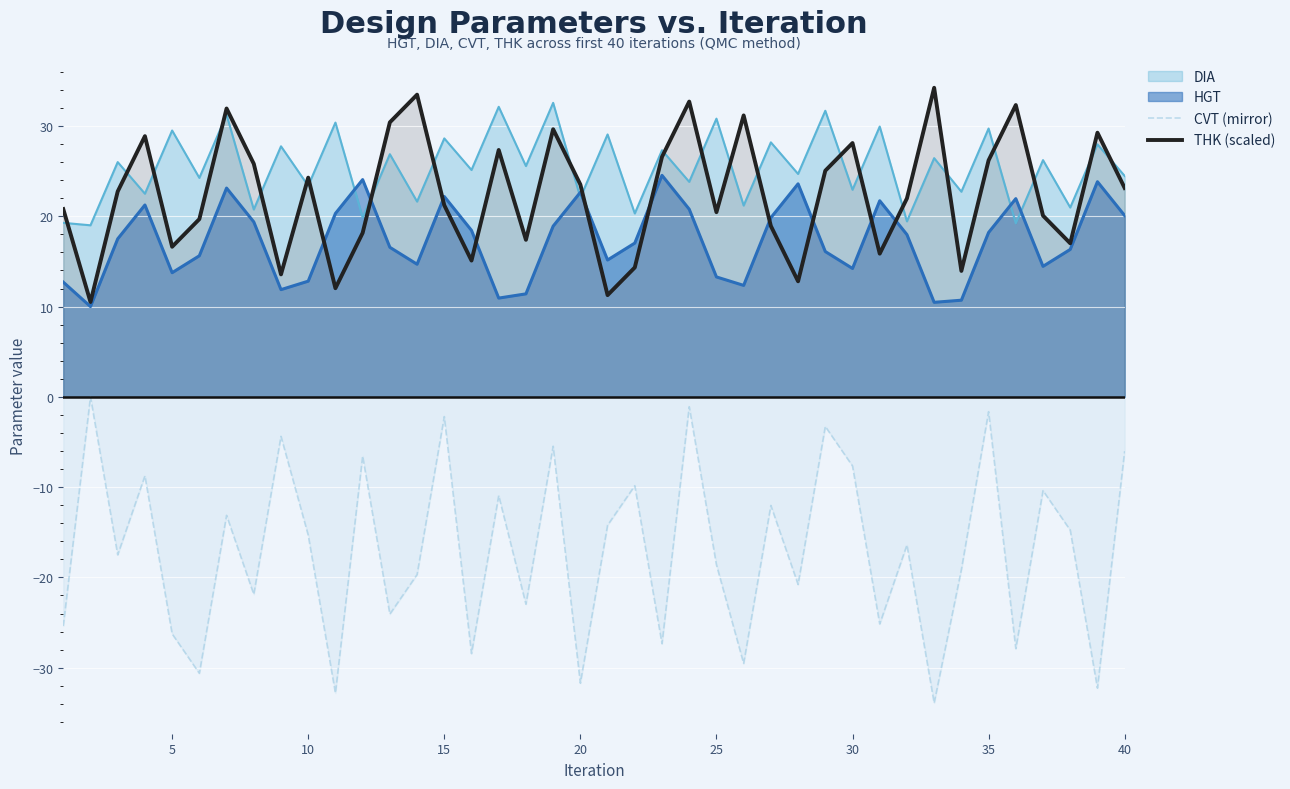

True or false: THK (scaled) has a value of 34.9 at 35.

False